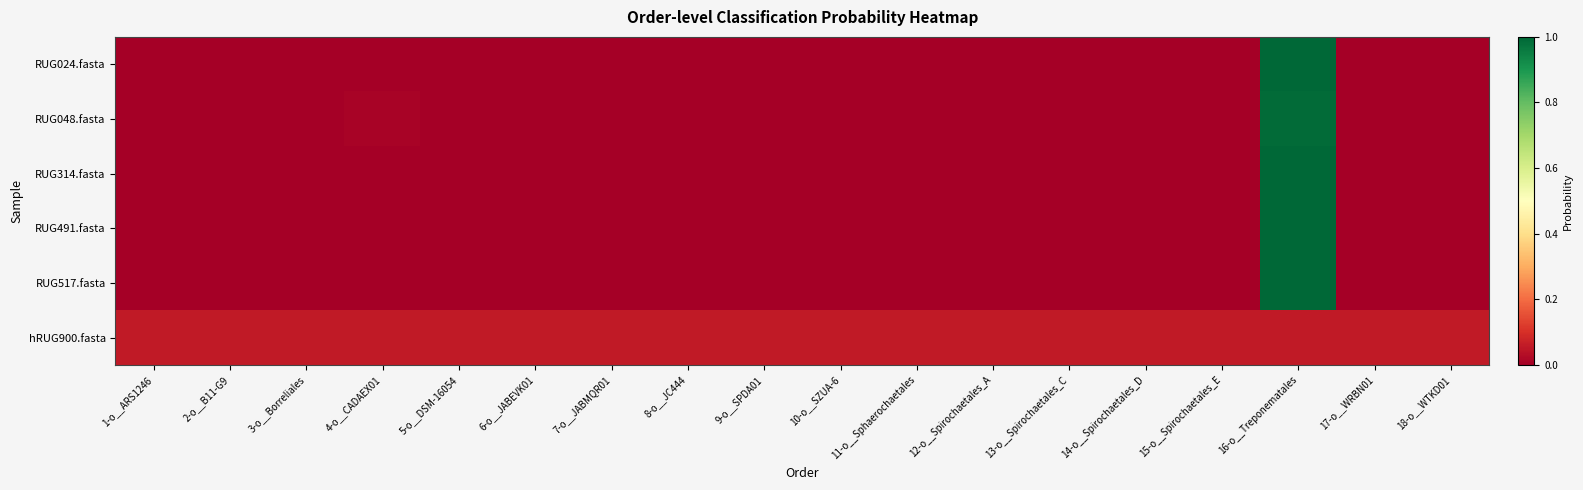

List the series in order of their peak value, highest first.

RUG314.fasta, RUG491.fasta, RUG517.fasta, RUG024.fasta, RUG048.fasta, hRUG900.fasta